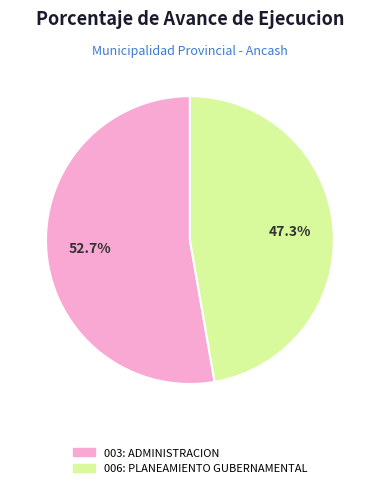

The 003: ADMINISTRACION slice represents 38% of the pie. True or false?

False